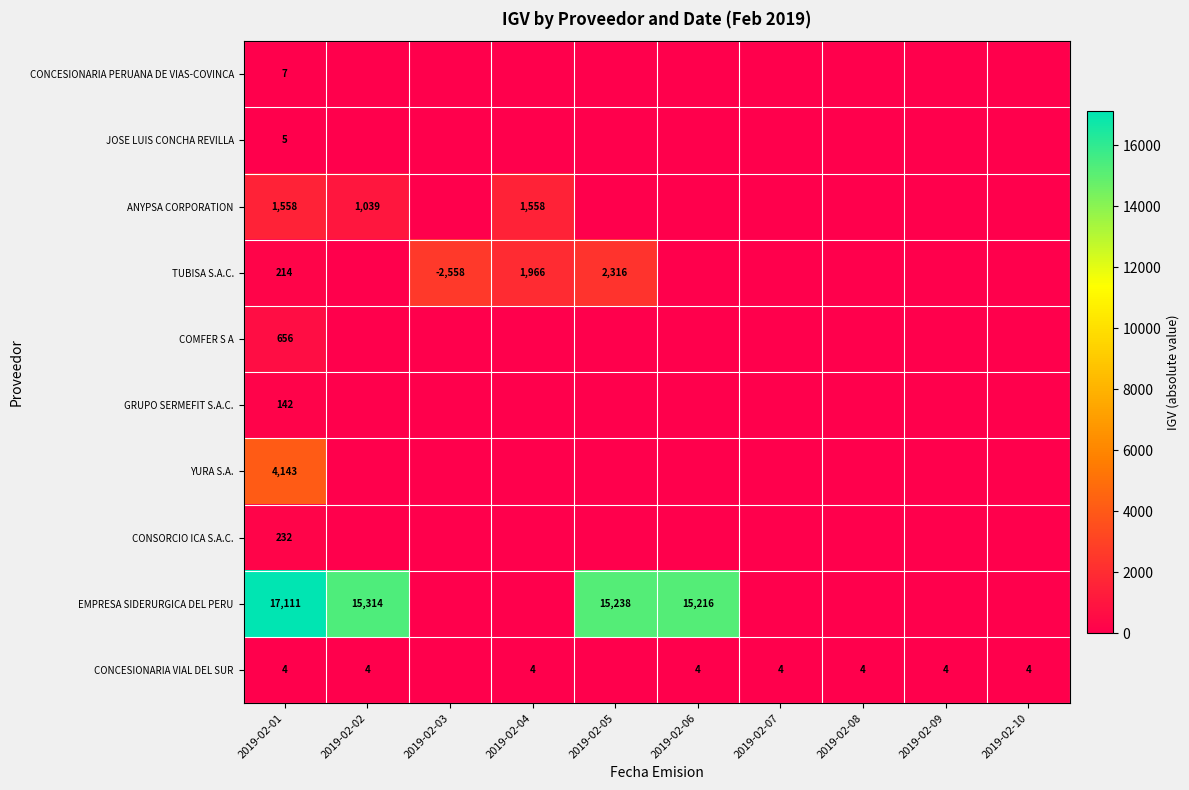

At which label is EMPRESA SIDERURGICA DEL PERU closest to 8555?

2019-02-06